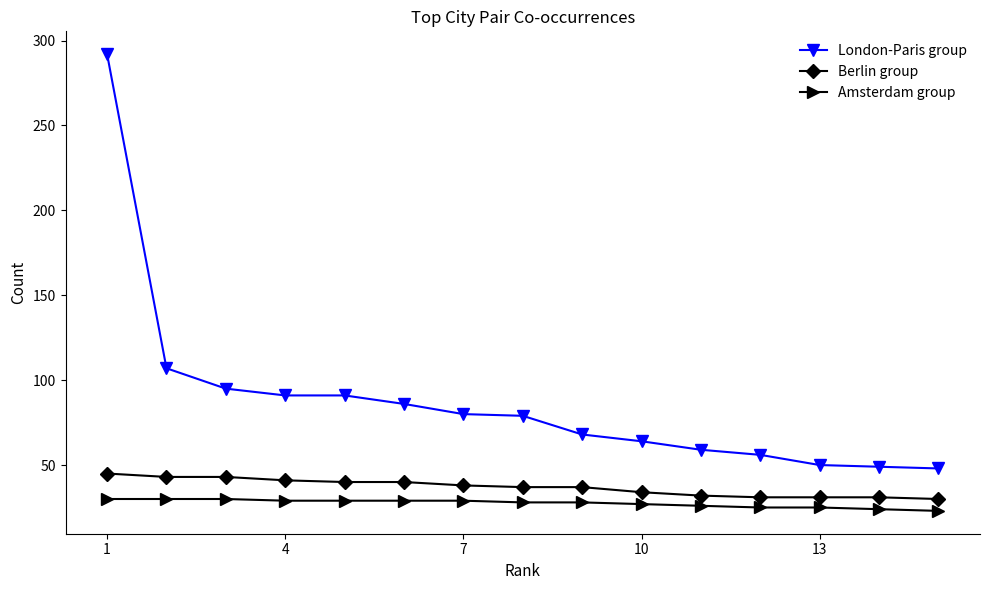

Rank the series by their maximum value, from highest to lowest.

London-Paris group, Berlin group, Amsterdam group